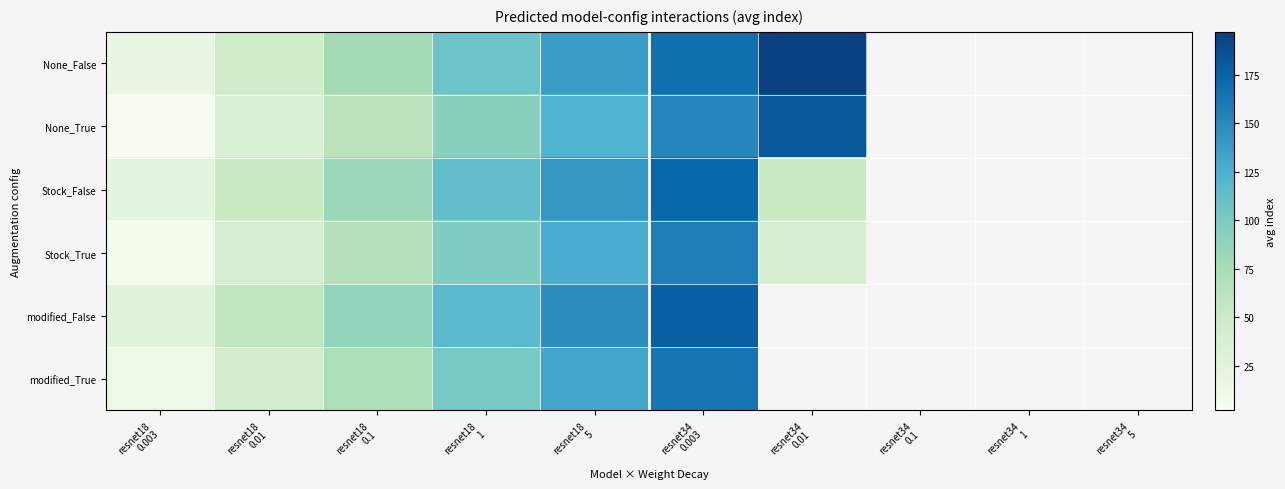

What is the minimum value for Stock_True?

7.0